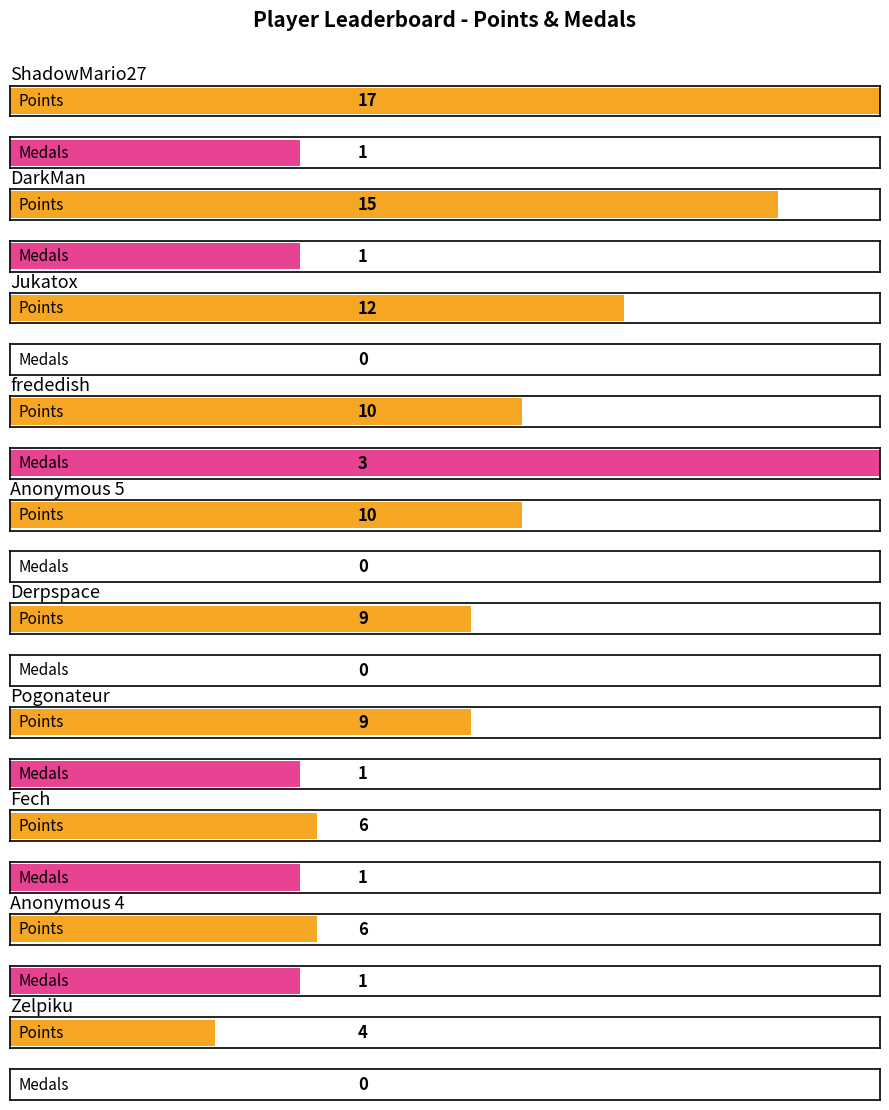

What is the label of the 5th bar from the left?

Anonymous 5